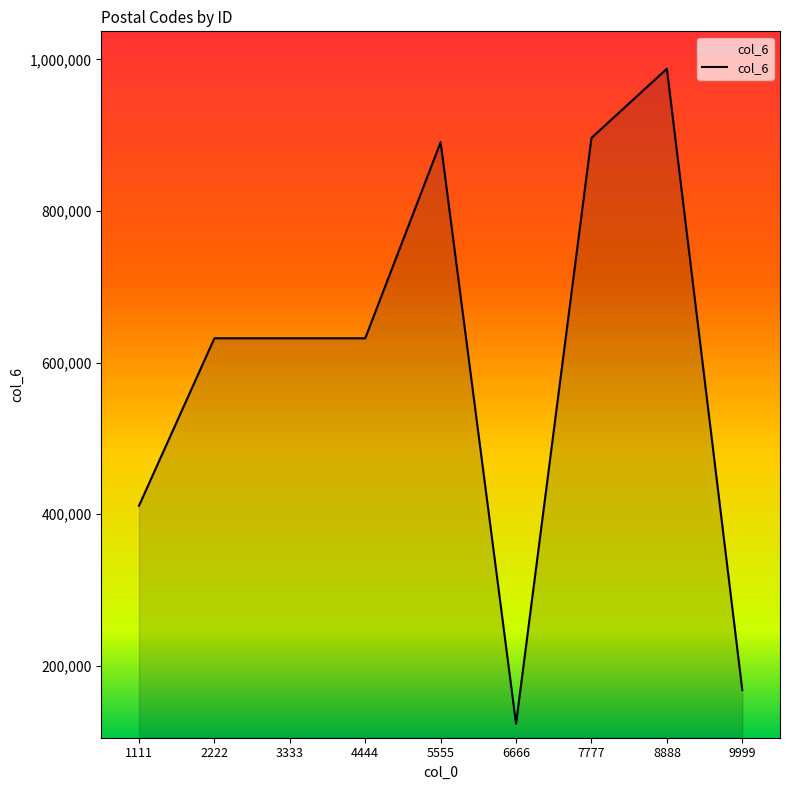

Approximately how many times larger is the value at 5555 compared to 2222?

1.4